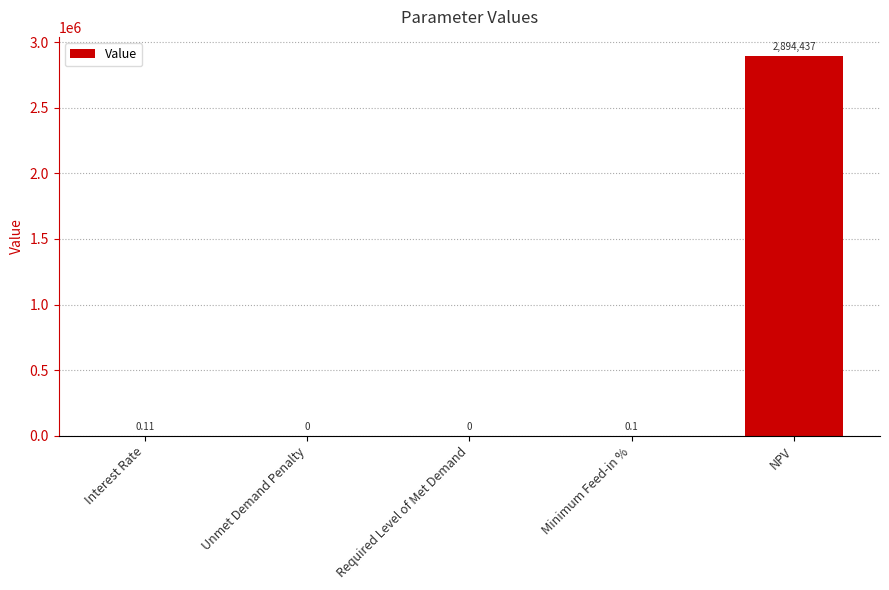

Where is the data nearest to the value 1447218?

Interest Rate